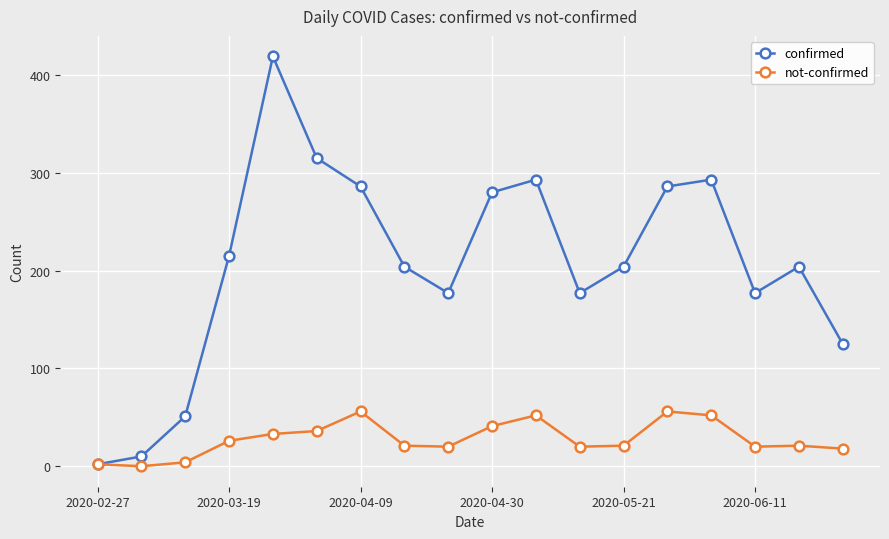

Which series has the largest total across all categories?

confirmed